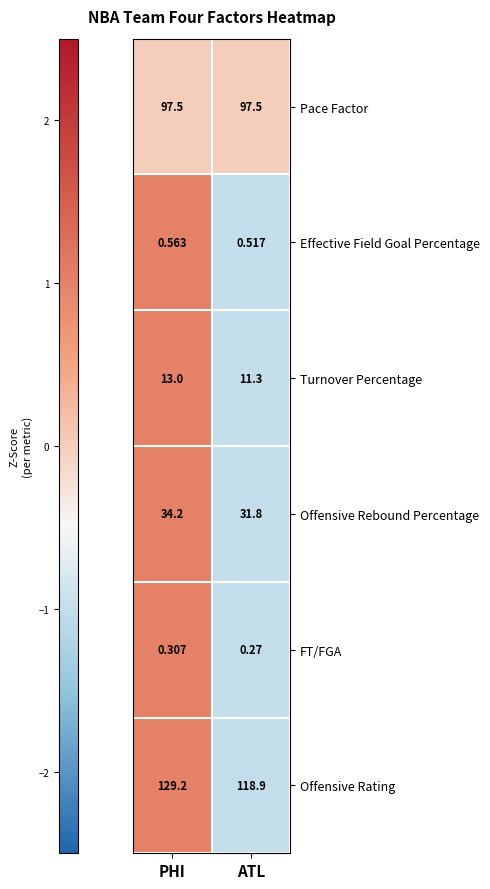

Which category has the highest value in the Effective Field Goal Percentage series?

PHI